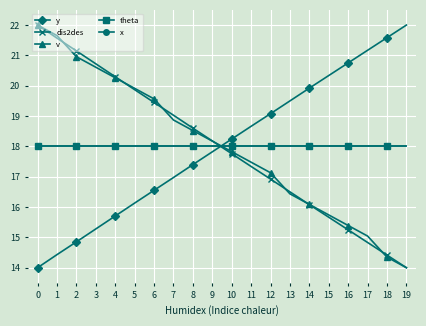

Is this an area chart (filled region under the line)?

No